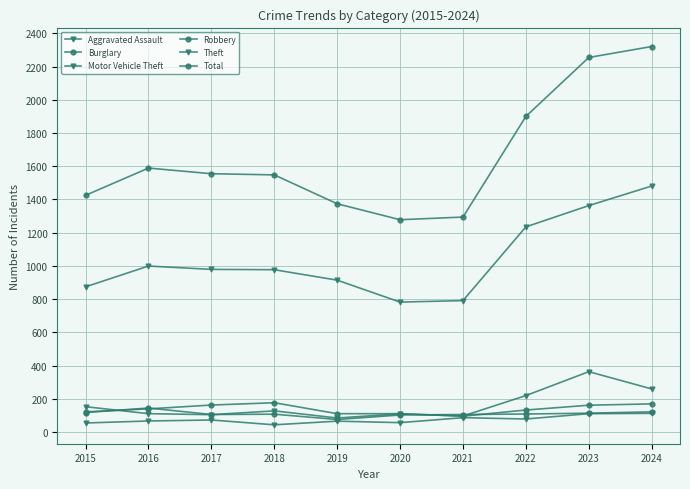

List the labels in order of Theft value, largest first.

2024, 2023, 2022, 2016, 2017, 2018, 2019, 2015, 2021, 2020